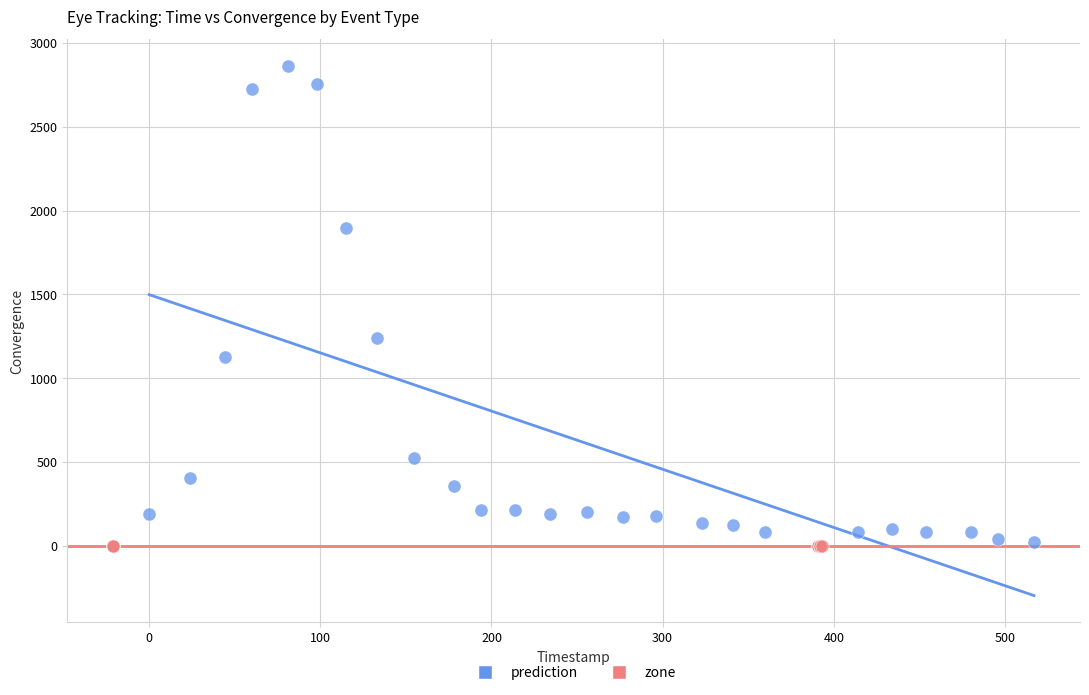

Which series contains the highest Y value?

prediction